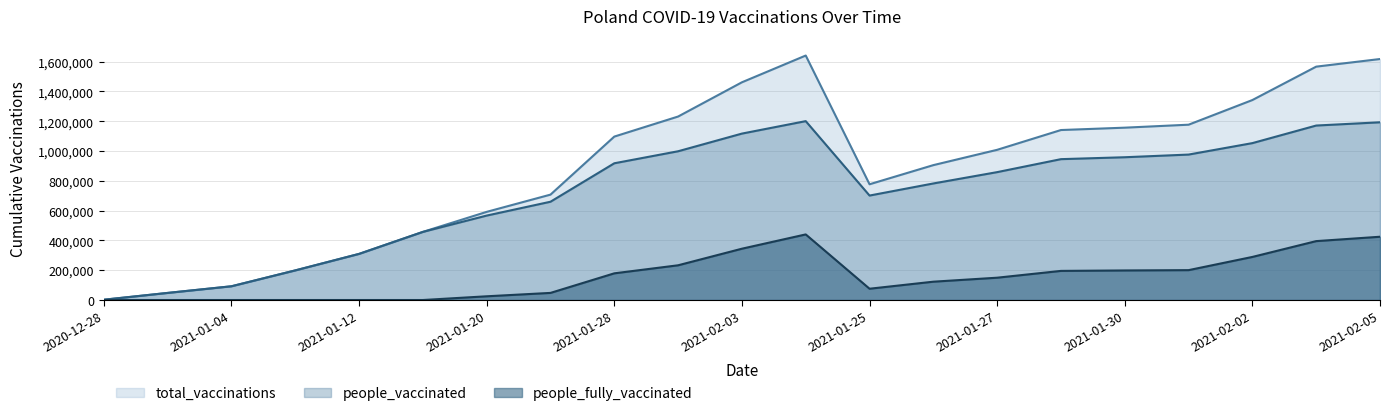

What is the difference between the maximum and minimum values in the people_fully_vaccinated series?

440365